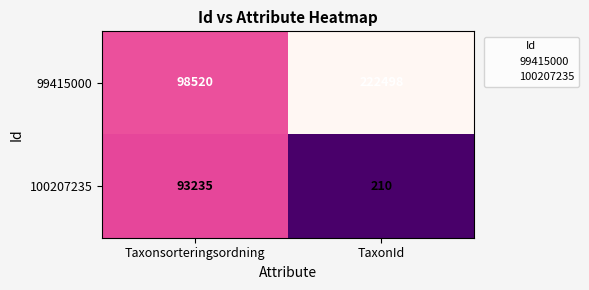

What is the maximum value shown in the chart?

222498